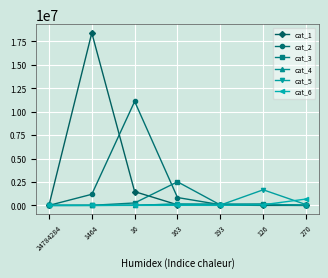

In cat_5, how many points are higher than both neighbors (excluding endpoints)?

2